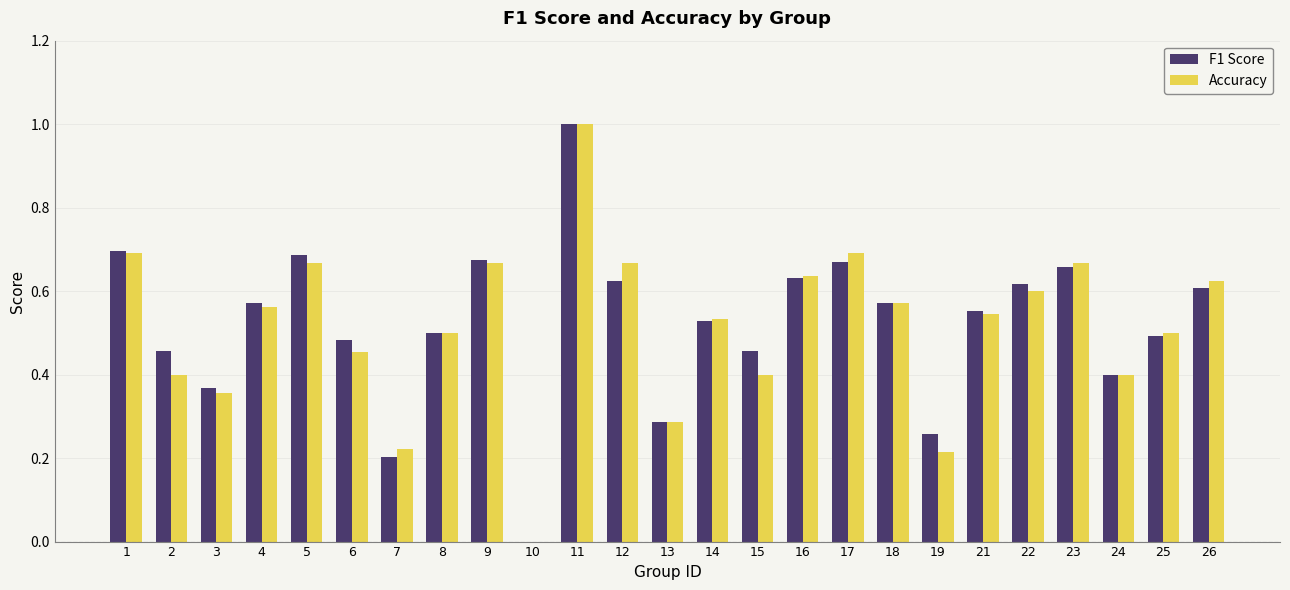

How many groups of bars are there?

25